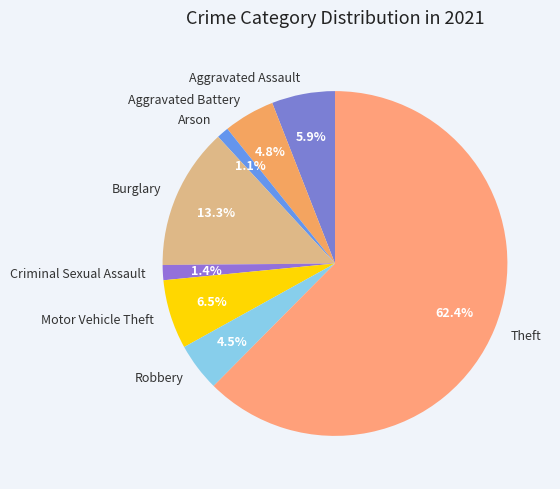

What percentage is the Aggravated Battery slice, to the nearest percent?

5%